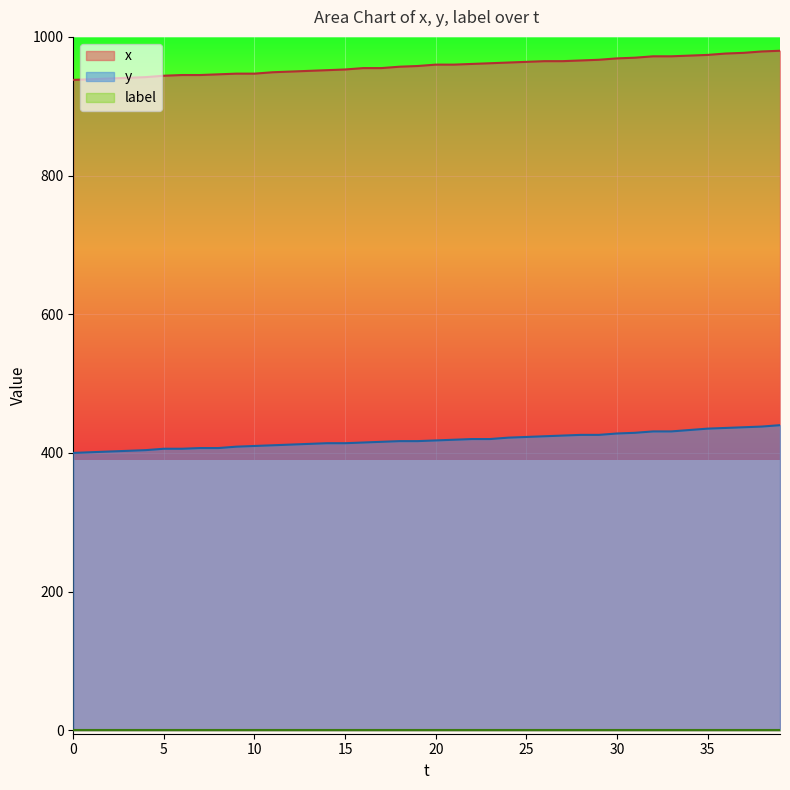

Does the chart display data point markers on the line(s)?

No